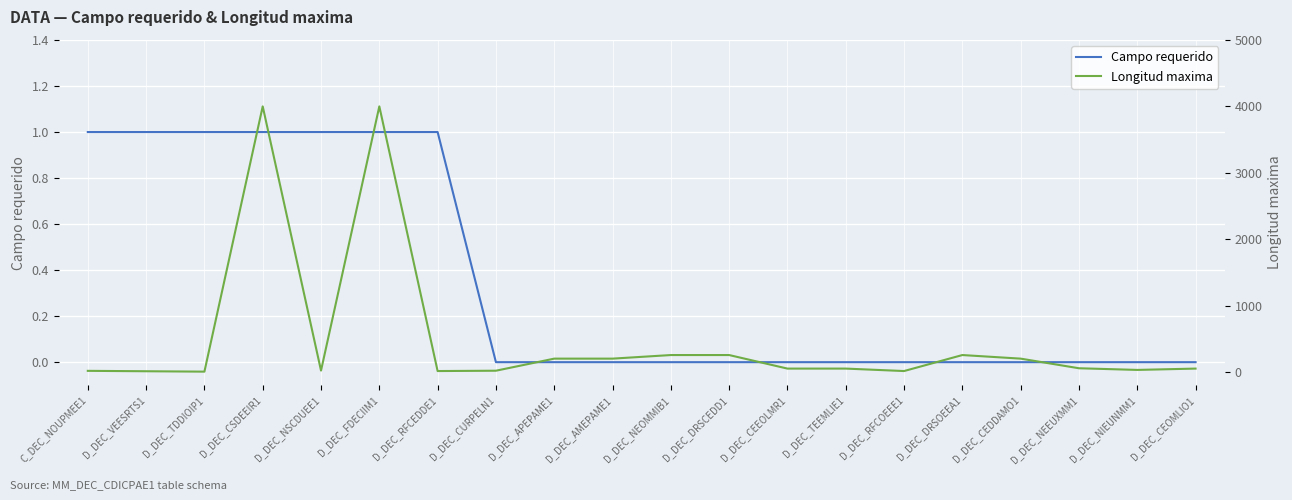

How many values in the Longitud maxima series are below 50?

8